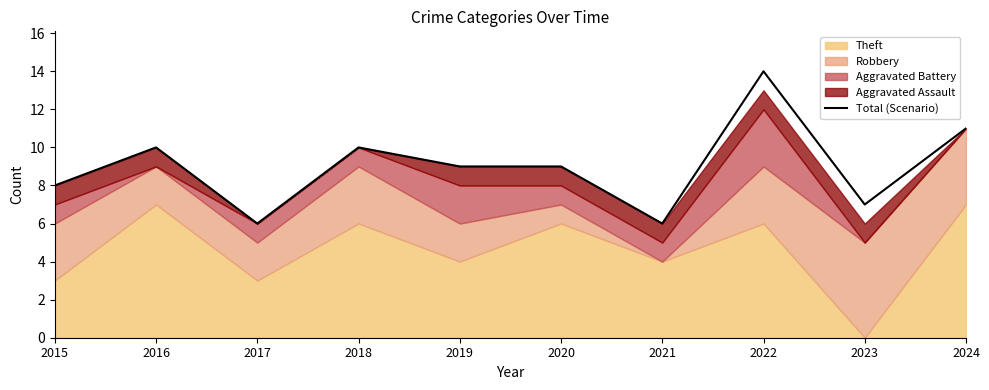

Reading left to right, list all the values displayed in this chart.

8	10	6	10	9	9	6	14	7	11